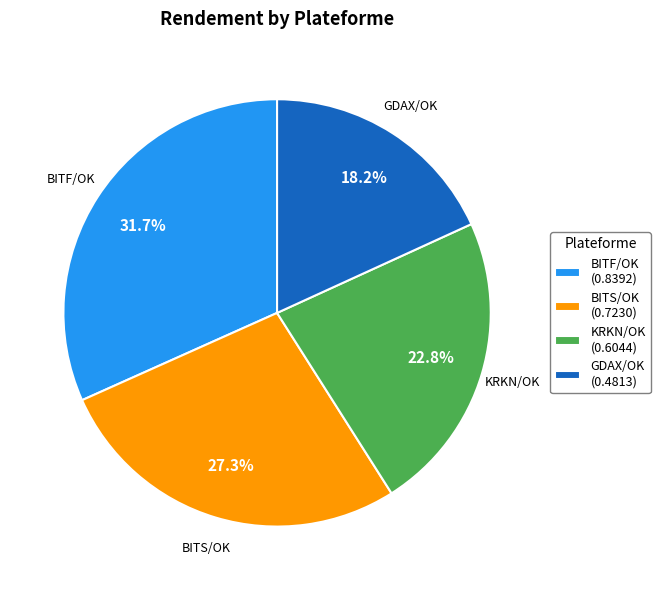

Is BITF/OK (0.8392) the majority of the pie?

No